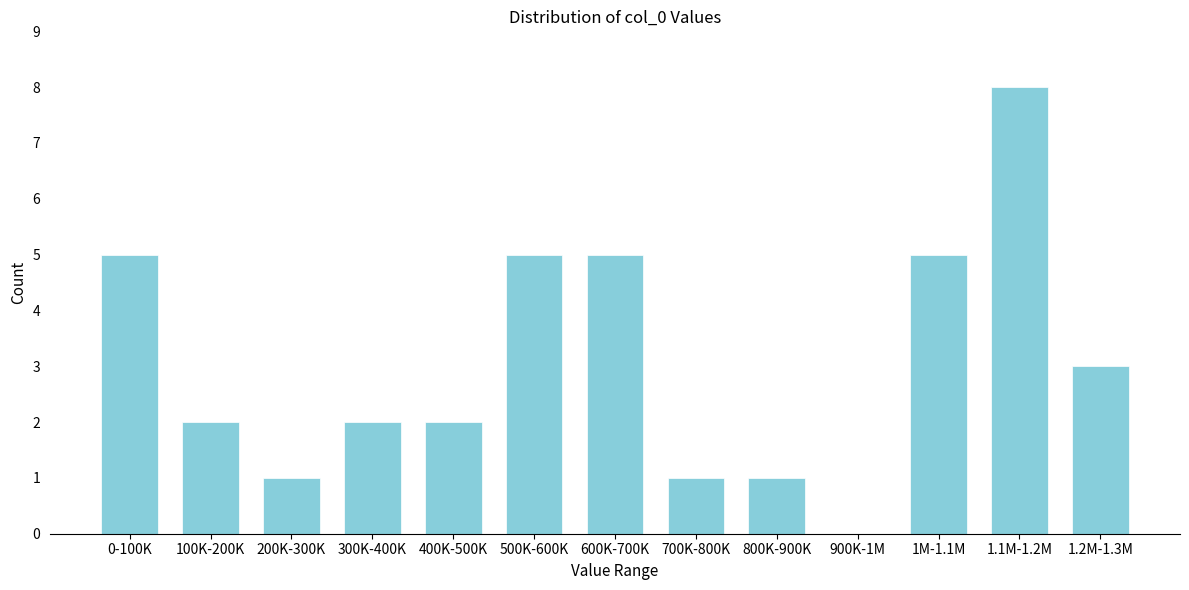

Reading left to right, list all the values displayed in this chart.

0-100K=5	100K-200K=2	200K-300K=1	300K-400K=2	400K-500K=2	500K-600K=5	600K-700K=5	700K-800K=1	800K-900K=1	900K-1M=0	1M-1.1M=5	1.1M-1.2M=8	1.2M-1.3M=3